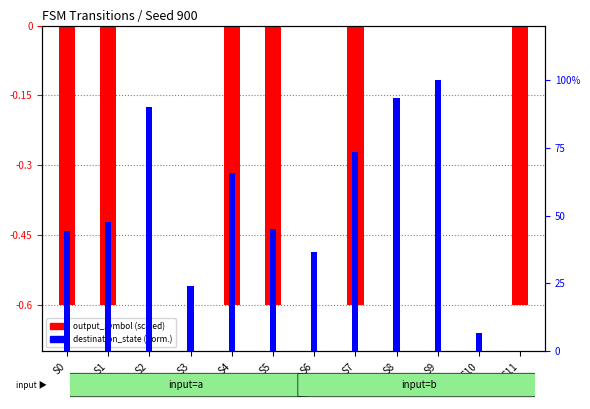

Is it true that output_symbol (scaled) equals -0.3 at S11?

False